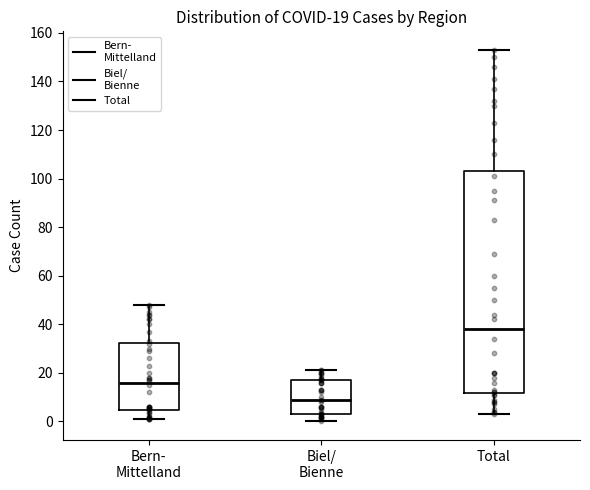

Which box's median line is the highest?

Total